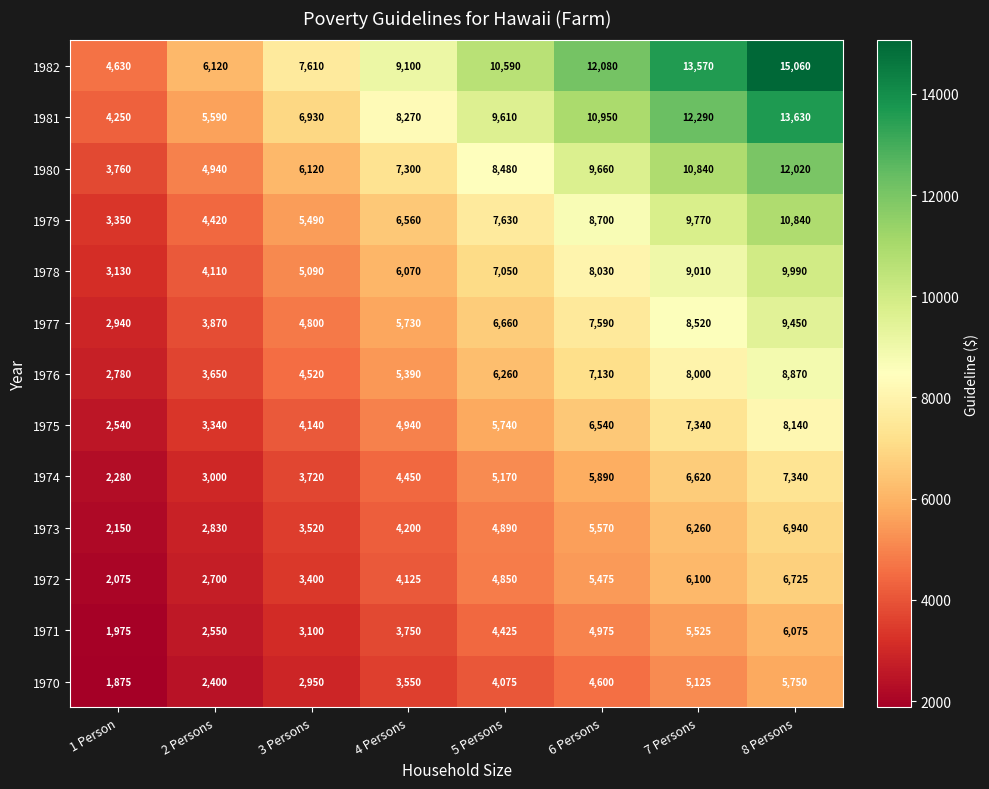

What is the lowest value of the 1978 series?

3130